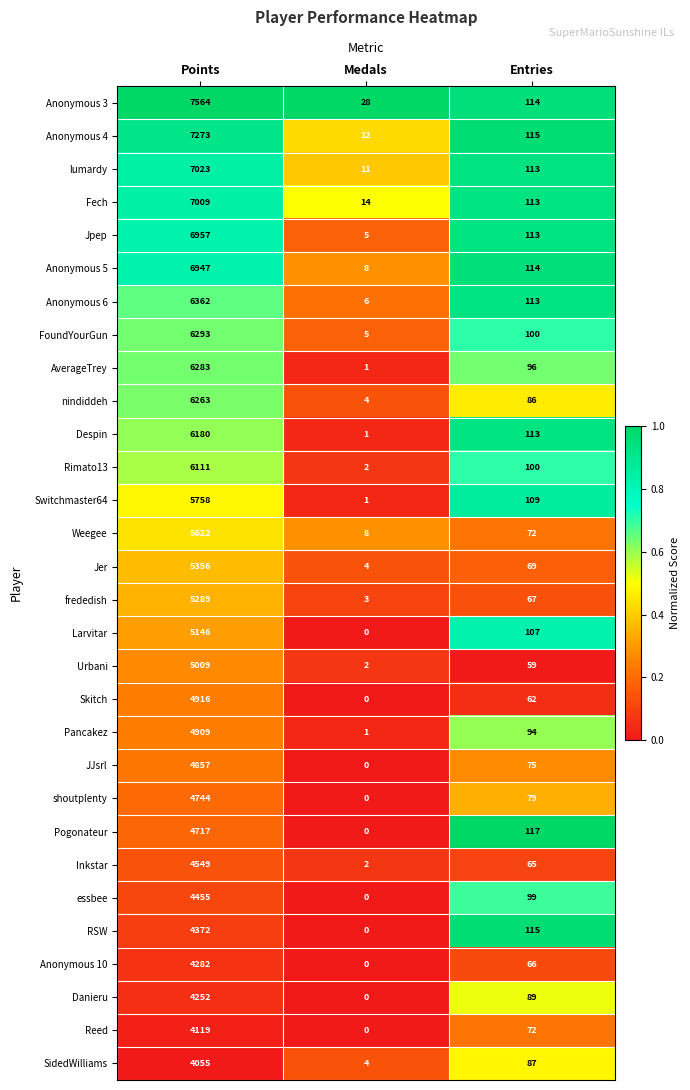

The Switchmaster64 series shows 1 at Medals. True or false?

True